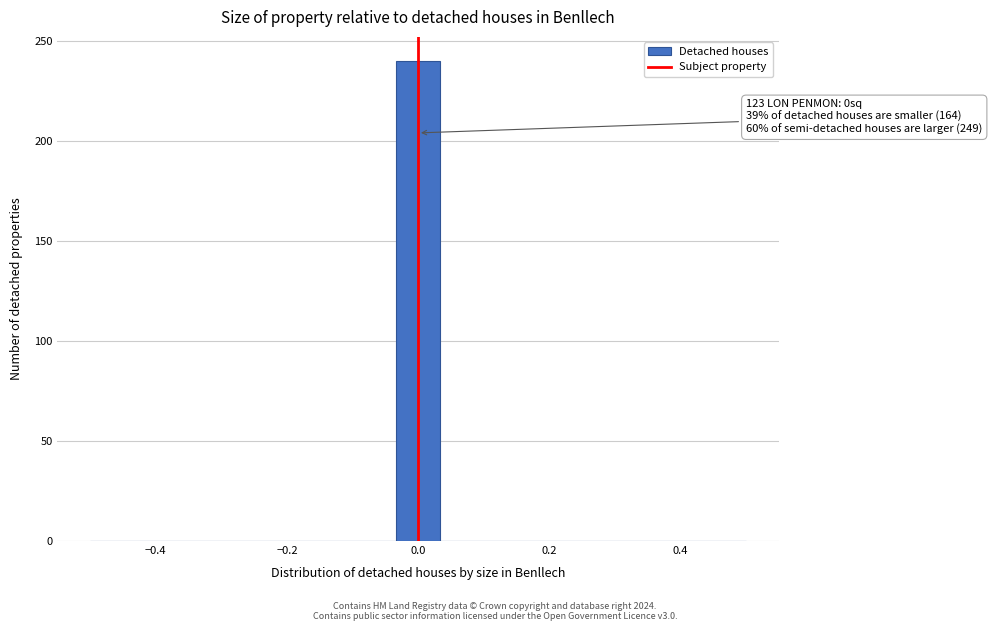

Read against the x-axis, roughly where is the centre of the tallest bar?

0.00